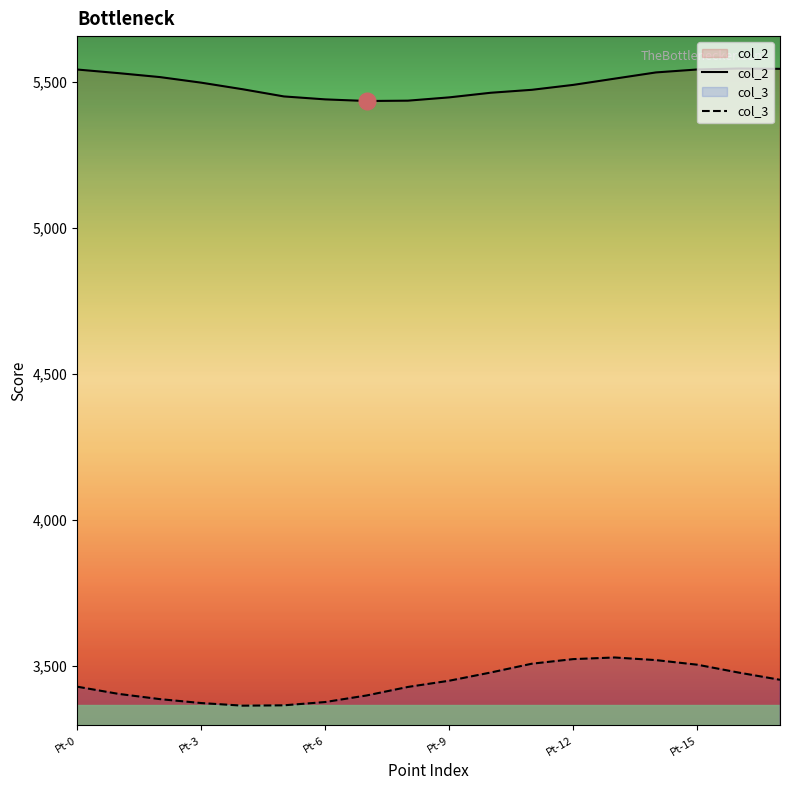

Rank the series by their average value, from lowest to highest.

col_3, col_2